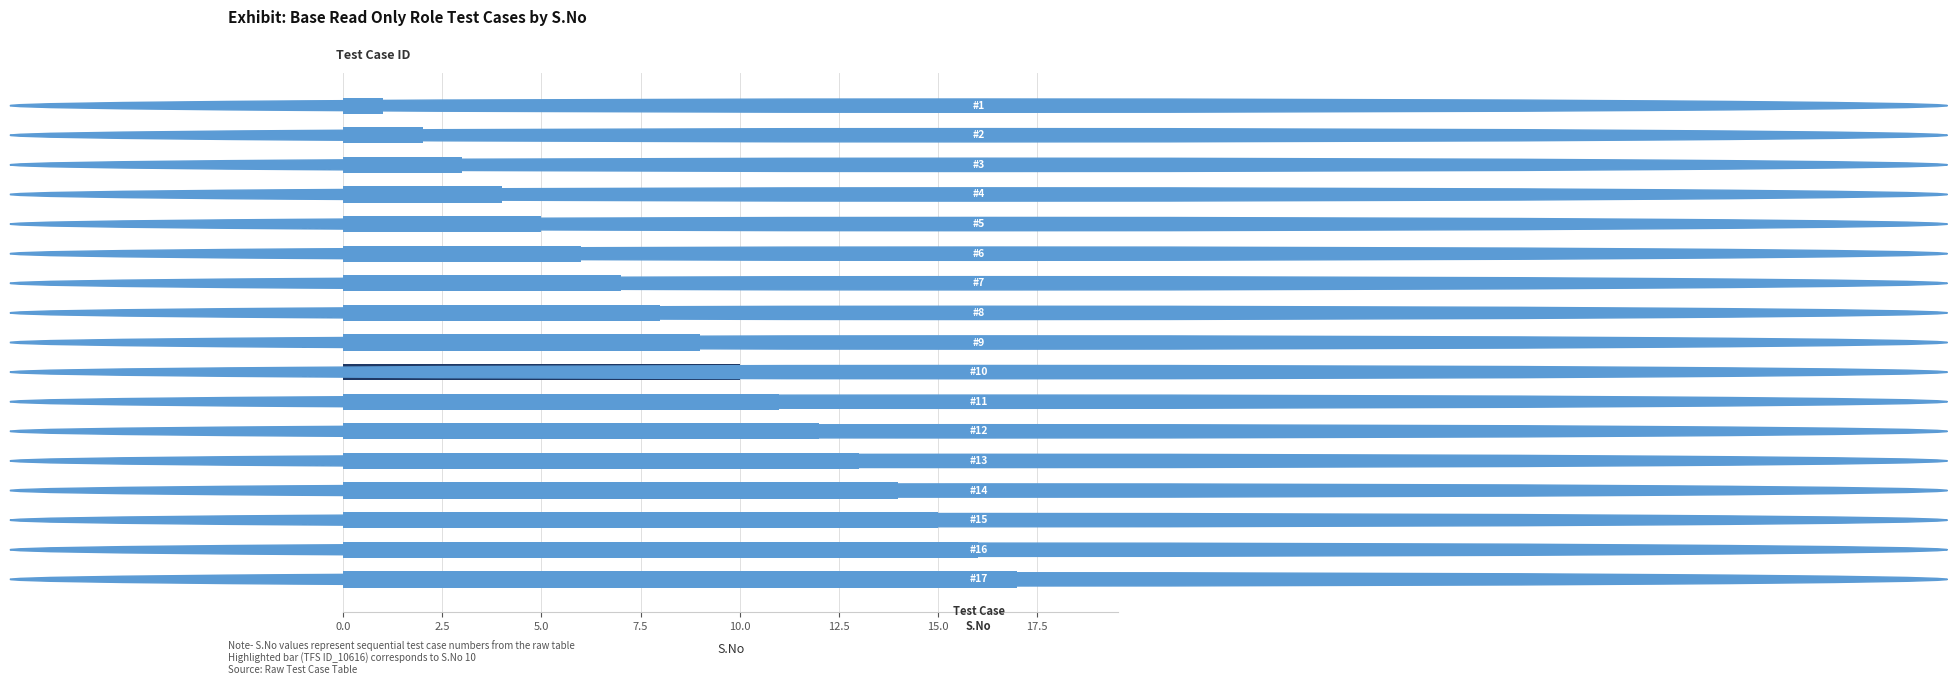

True or false: the data shows 10 at 10616.

True